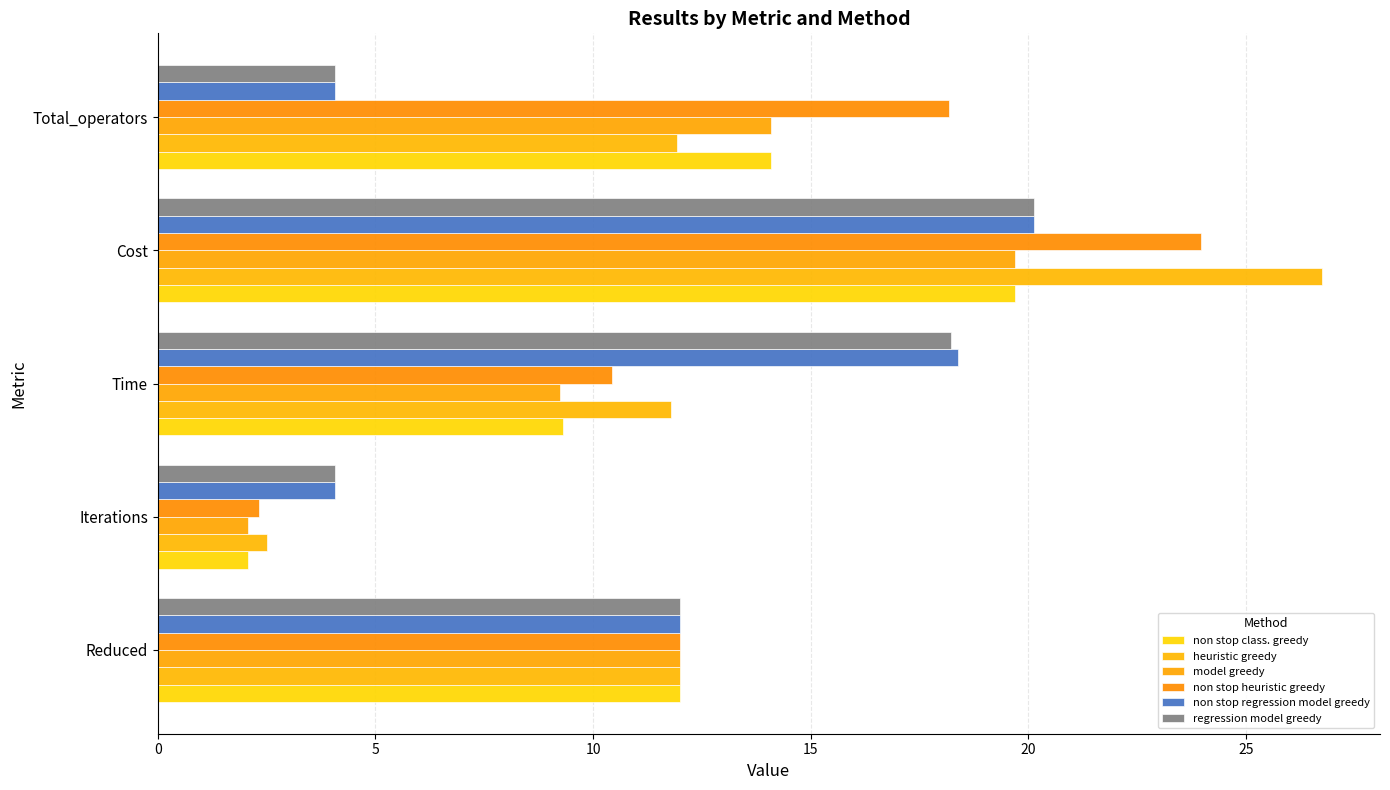

Which category has the highest value across all series?

Cost